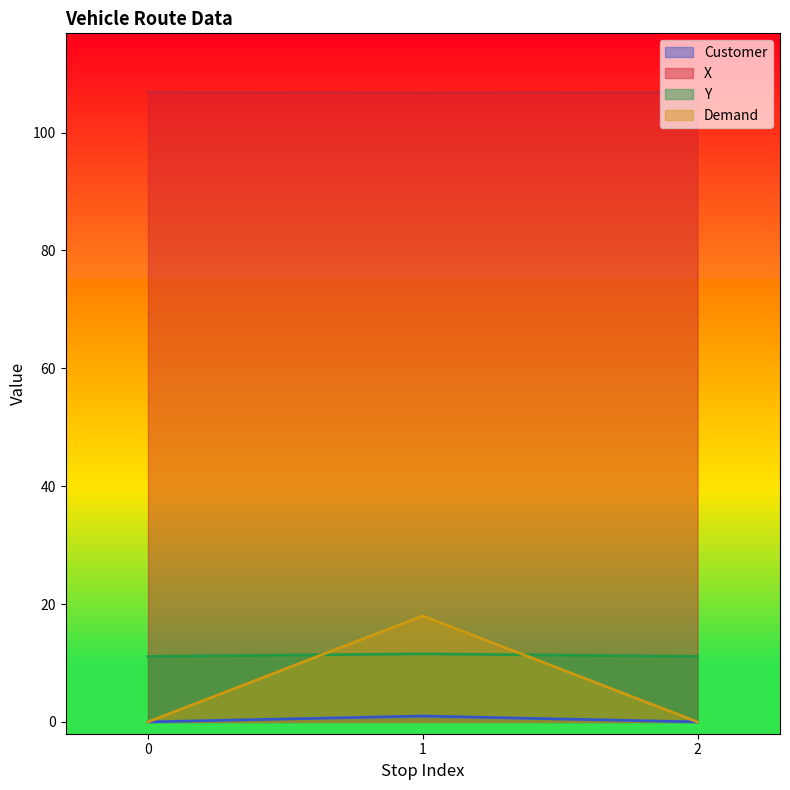

What is the total value across all series at 0?

117.9